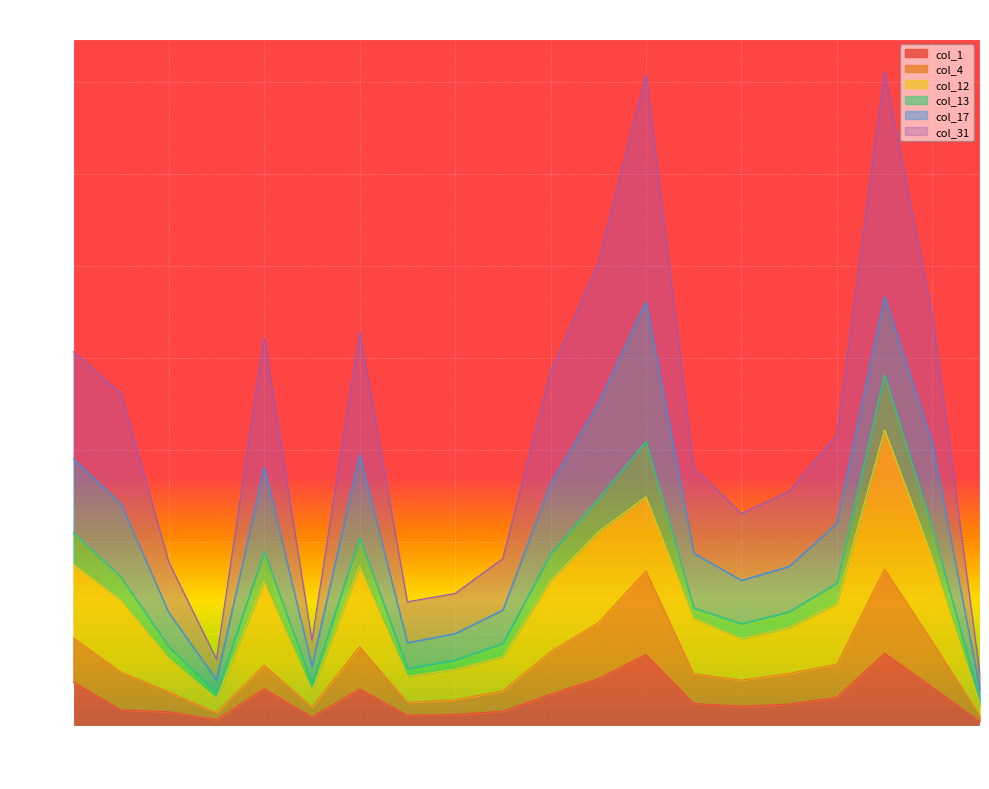

What is the difference between the col_31 values at 118 and 172?

254